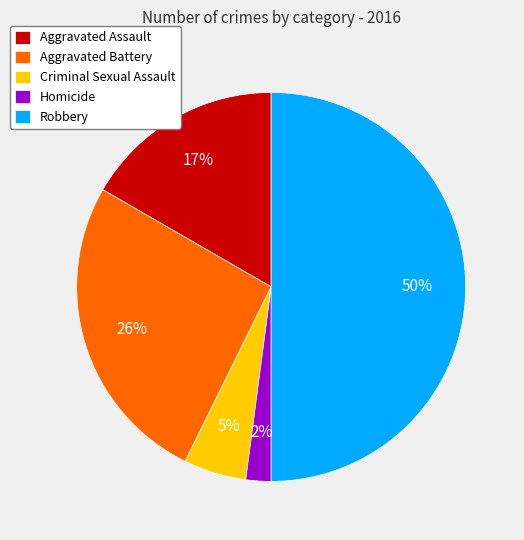

Is Aggravated Battery the majority of the pie?

No